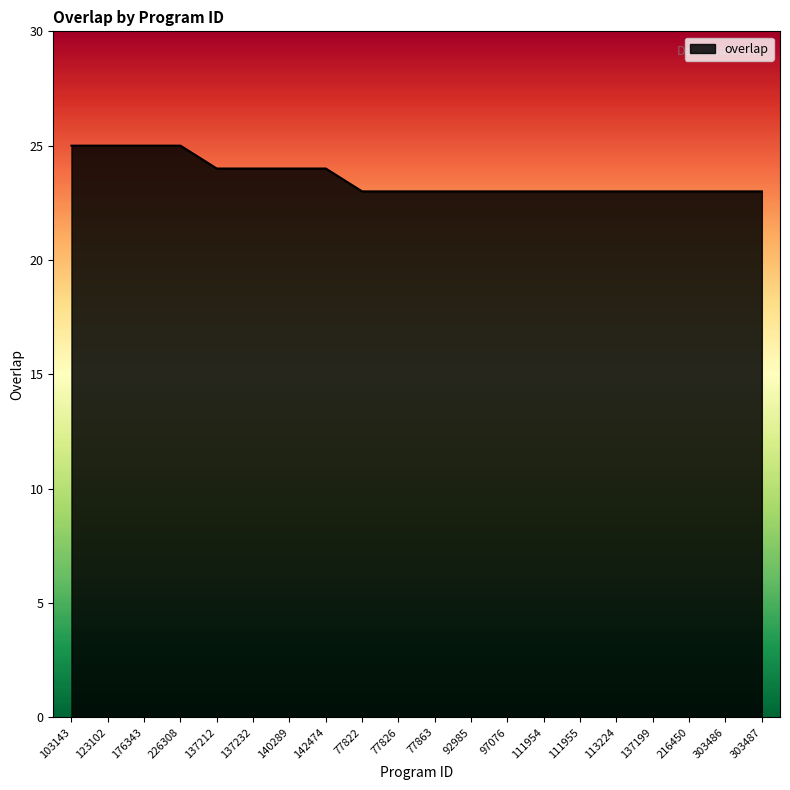

What is the sum of all values?

472